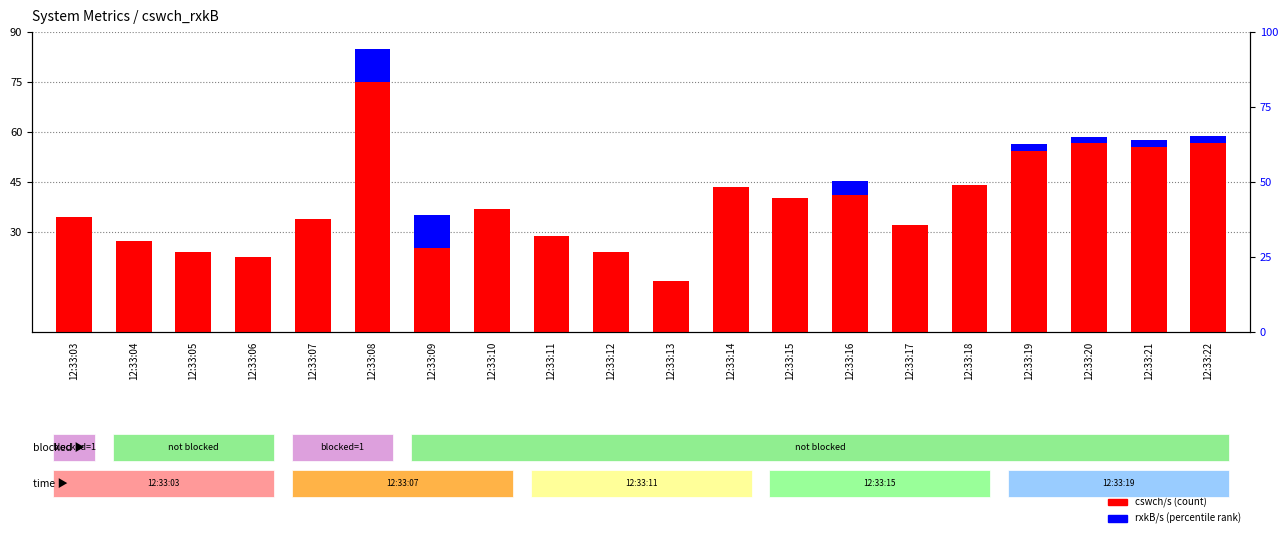

Reading left to right, what are all the values shown in this chart?

cswch/s (count): 34.6	27.1	24.0	22.5	33.8	75.0	25.1	36.9	28.7	24.0	15.2	43.6	40.2	41.2	31.9	43.9	54.3	56.5	55.5	56.7
rxkB/s (percentile): 0.0	0.0	0.0	0.0	0.0	10.0	10.0	0.0	0.0	0.0	0.0	0.0	0.0	4.0	0.0	0.0	2.0	2.0	2.0	2.0